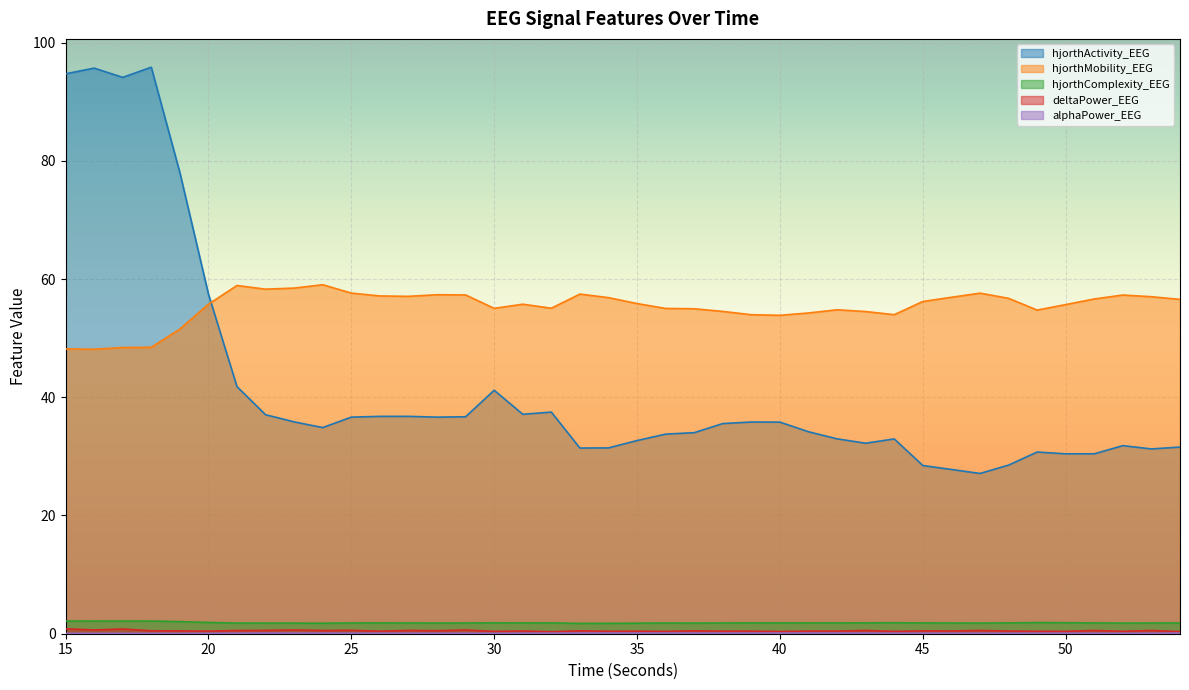

How many categories are shown in the chart?

40